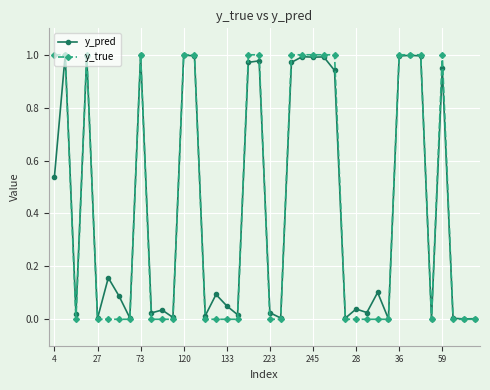

Which series has the largest range (max minus min)?

y_true